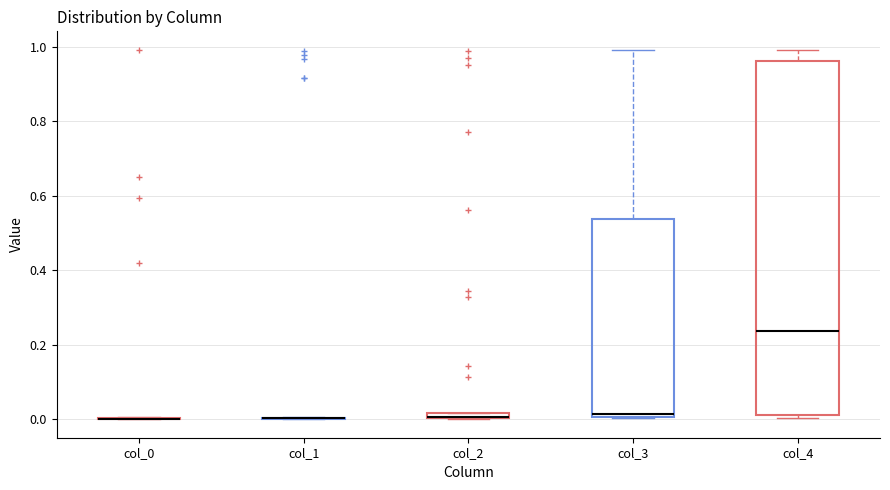

Comparing the boxes themselves (not the whiskers), which one is the tallest?

col_4